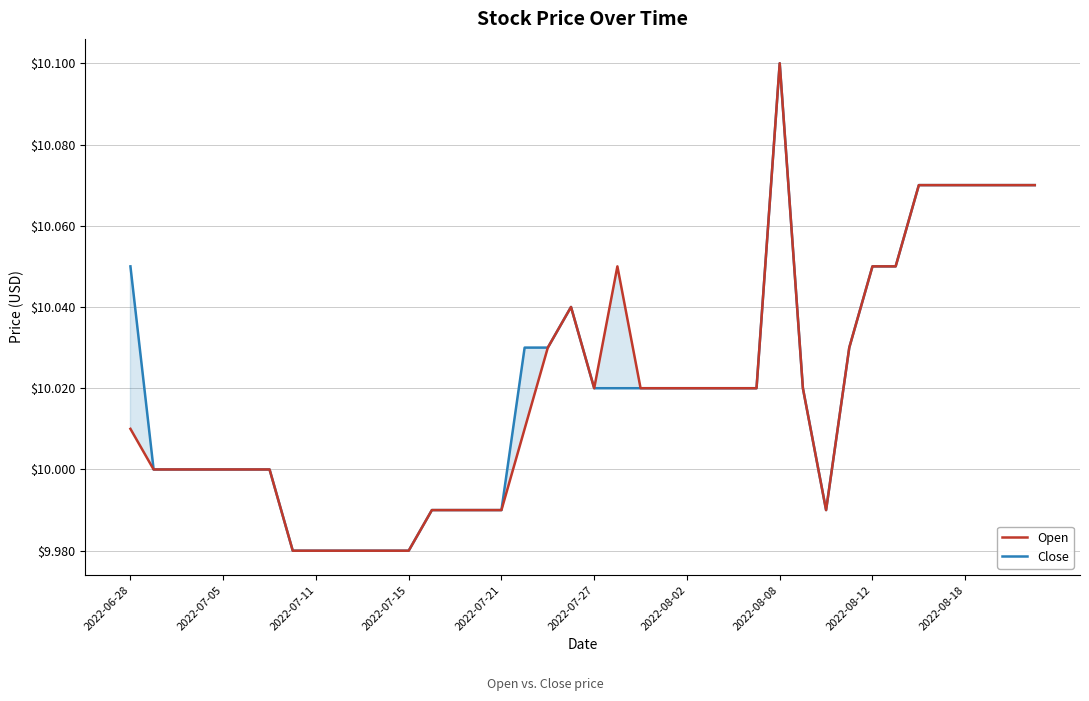

True or false: Close and Open cross at least once.

False